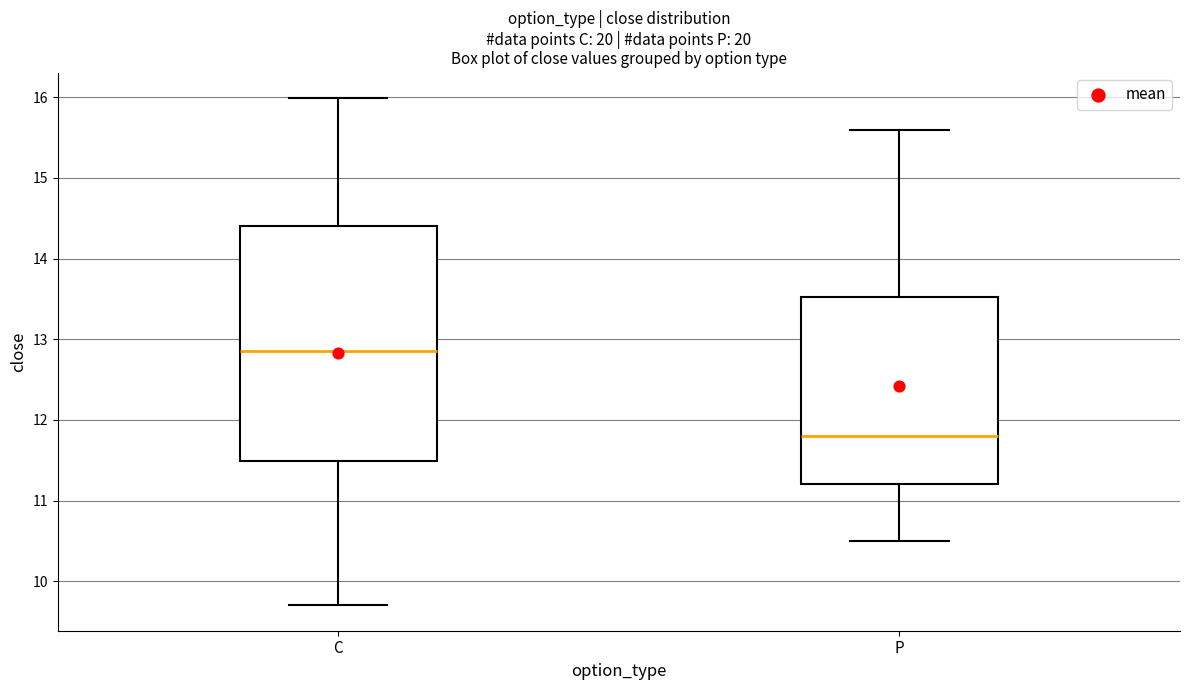

Which box is the tallest, from its lower edge to its upper edge?

C